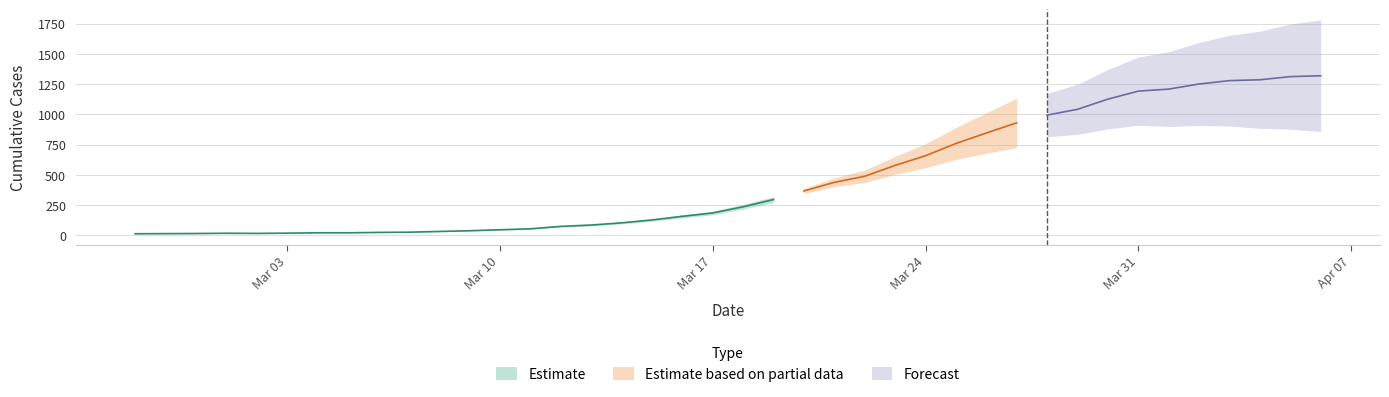

The chart shows a value of 24 at 2020-03-02. True or false?

False